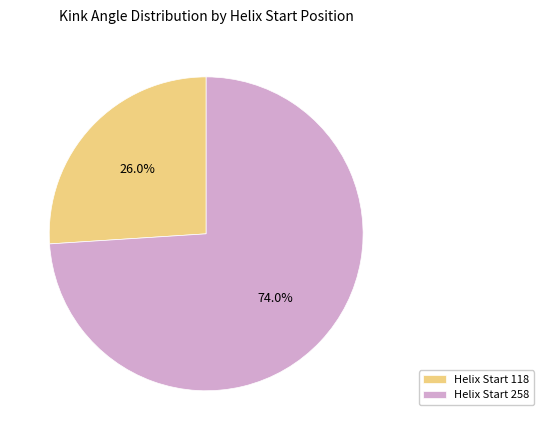

Between Helix Start 118 and Helix Start 258, which is larger?

Helix Start 258